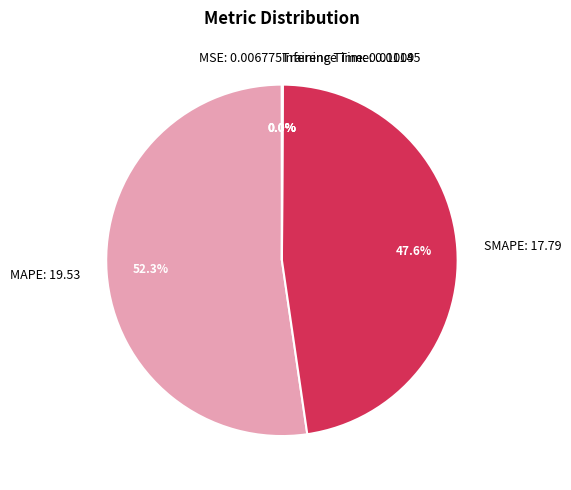

Combined, do MAPE: 19.53 and SMAPE: 17.79 account for over 50%?

Yes